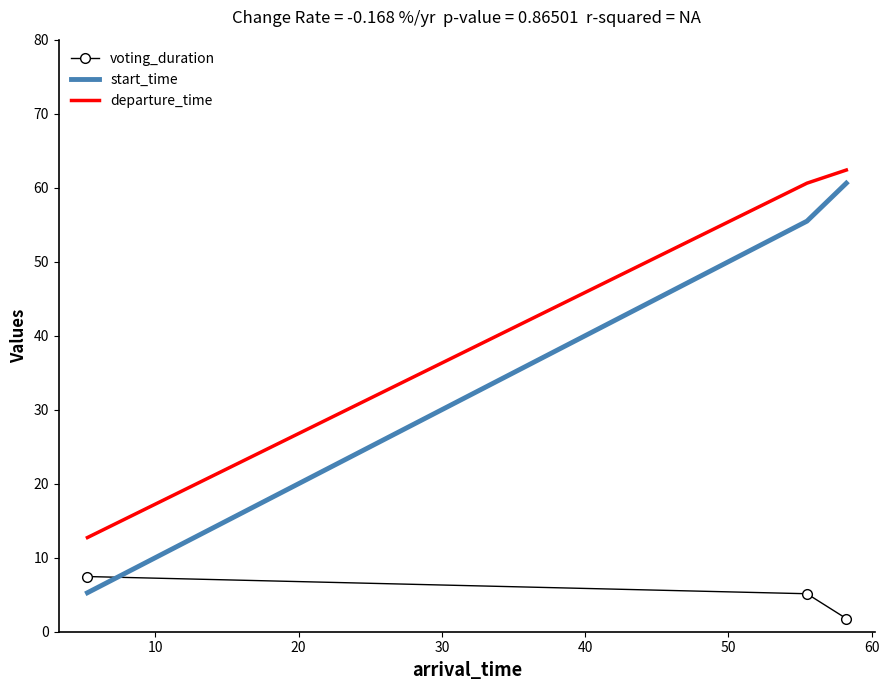

At how many categories does at least one series exceed 17?

2